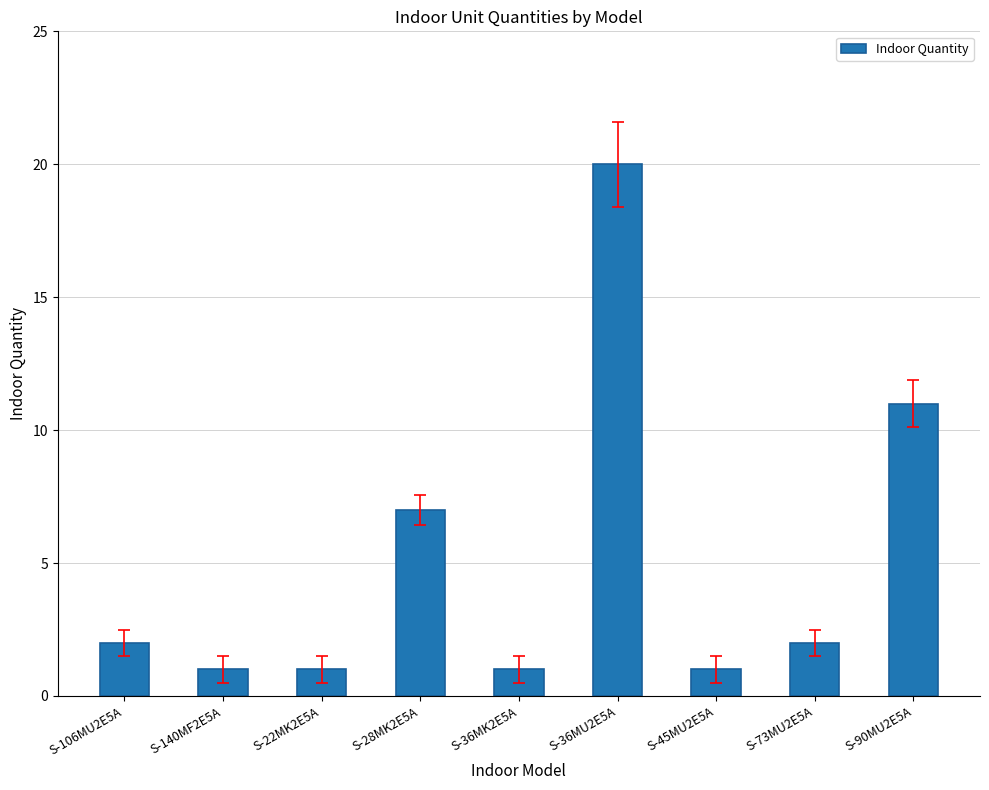

Where is the data nearest to the value 10?

S-90MU2E5A